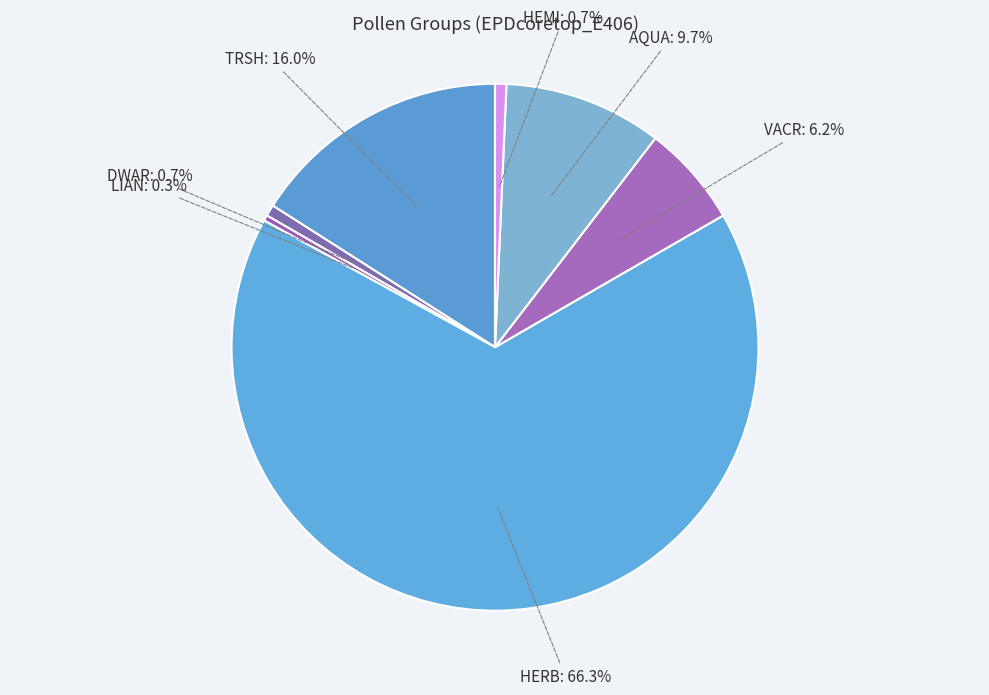

Is it true that HERB is 66% of the pie?

True